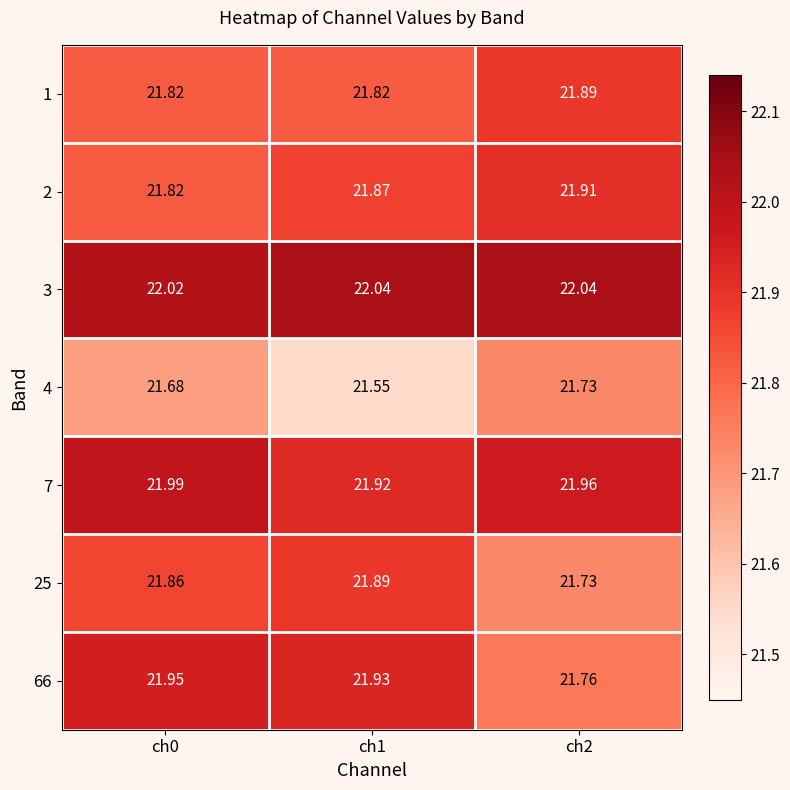

Is the value of 66 at ch1 greater than the value of 3 at ch0?

No